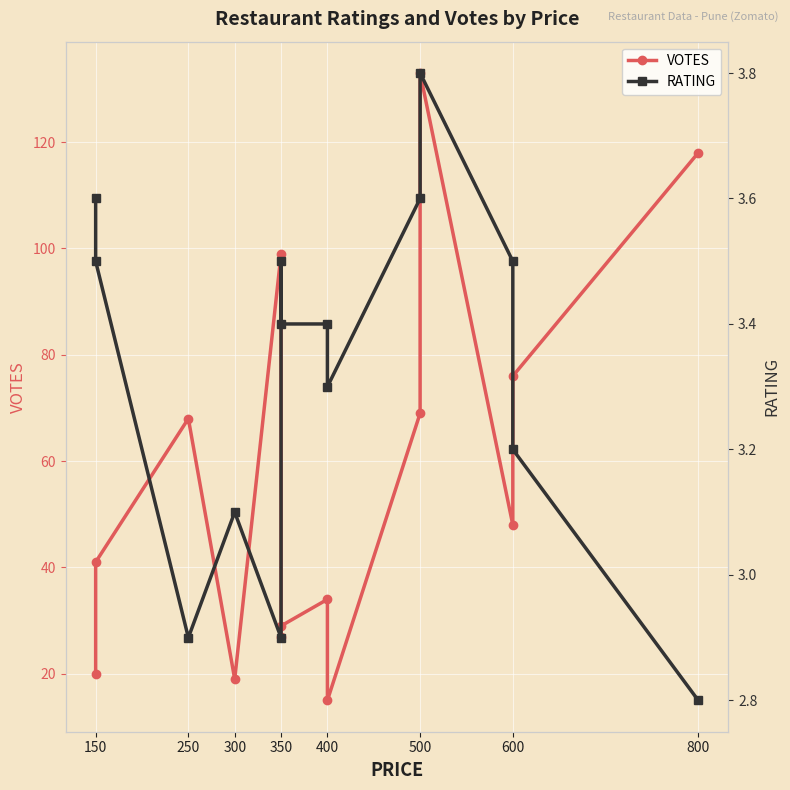

Rank the series at 250 from lowest to highest value.

RATING, VOTES